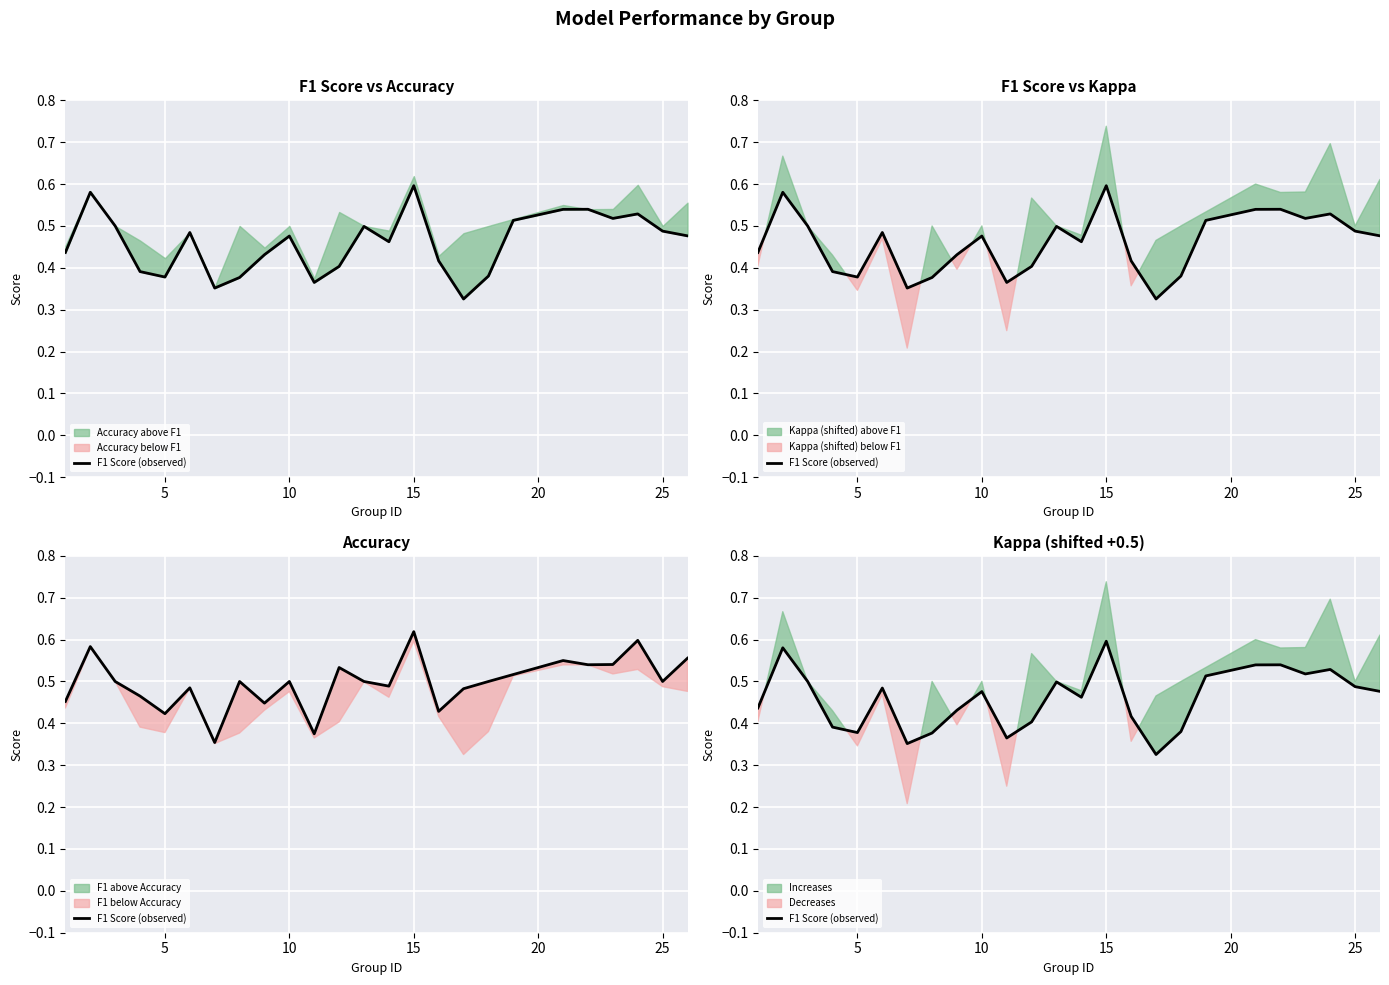

What is the difference between the maximum and second lowest values?

0.2